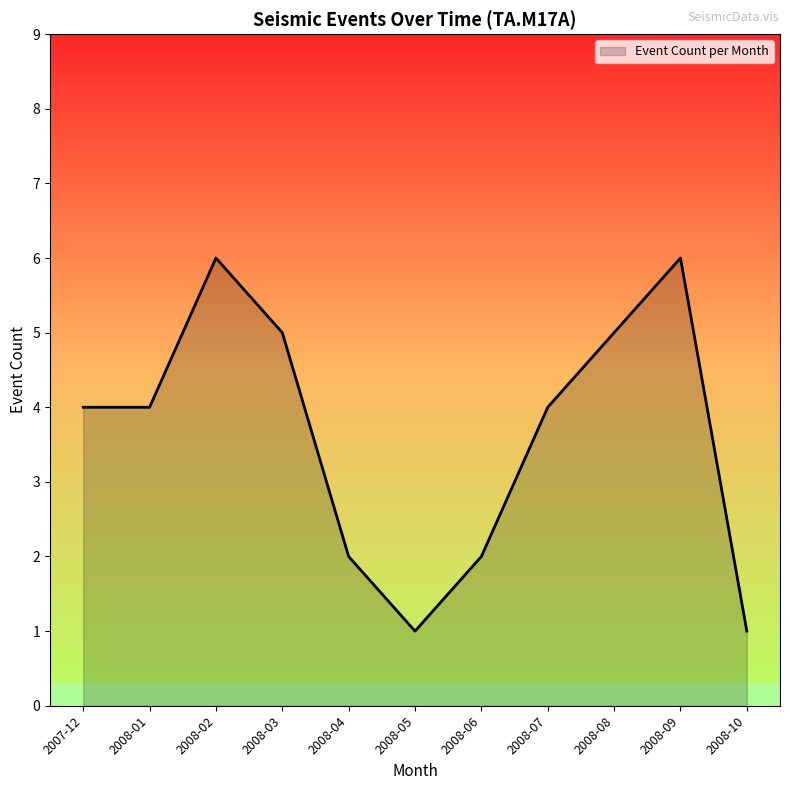

Count the values in the range 2 to 5.

7